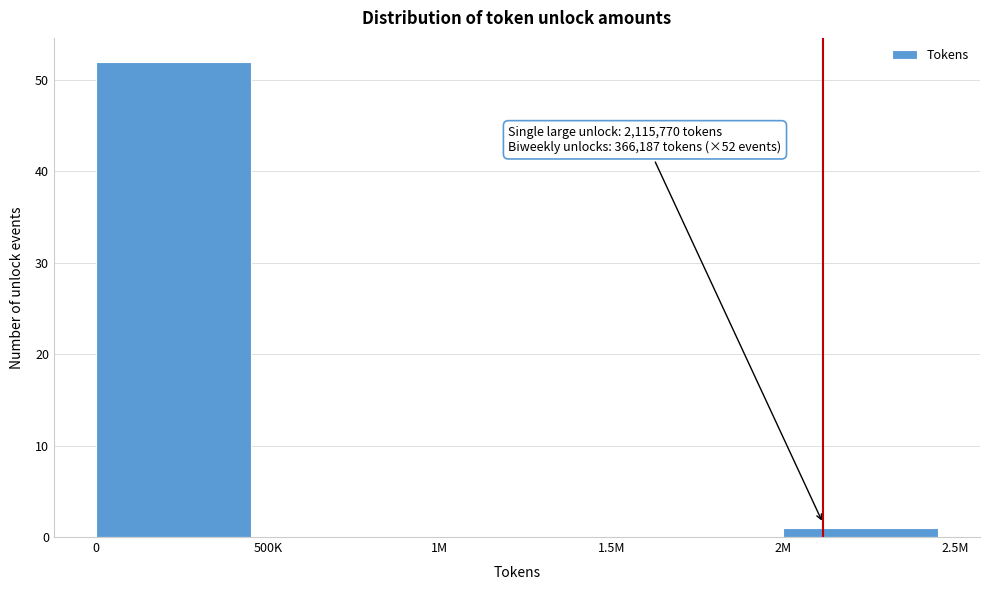

Reading left to right, extract all data points from this chart.

0=52	500K=0	1M=0	1.5M=0	2M=1